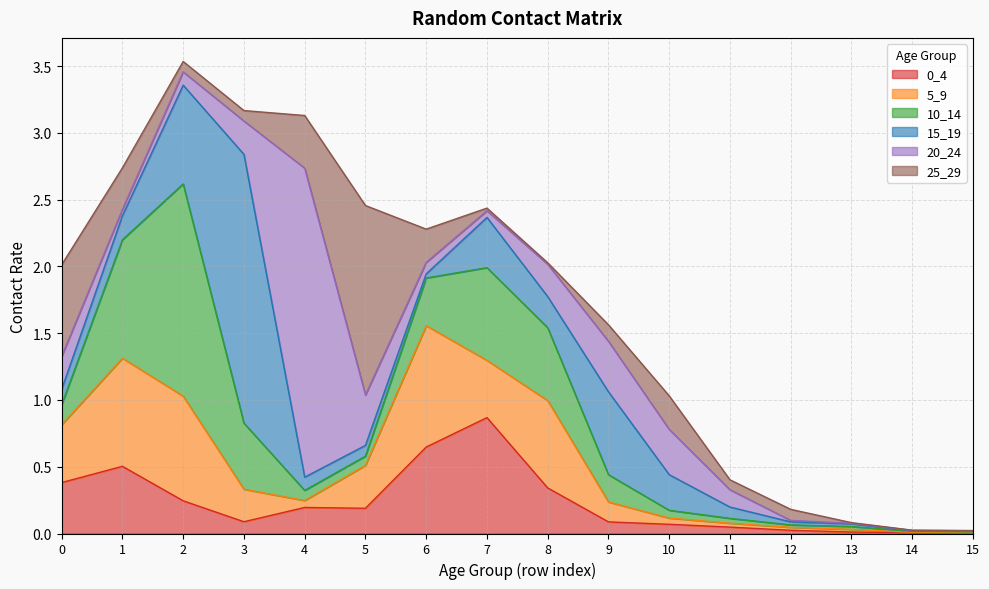

What is the maximum value for 5_9?

0.9